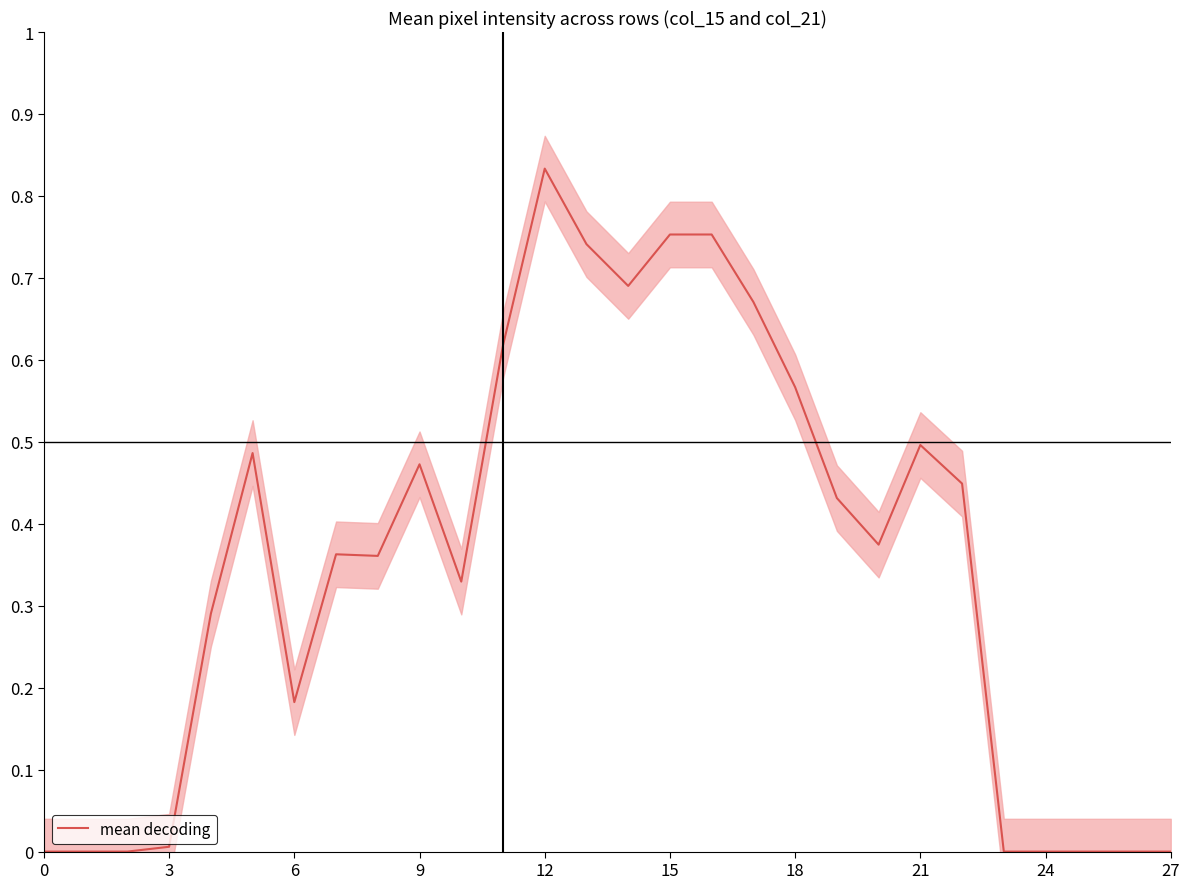

The mean decoding series shows 1.3 at 12. True or false?

False